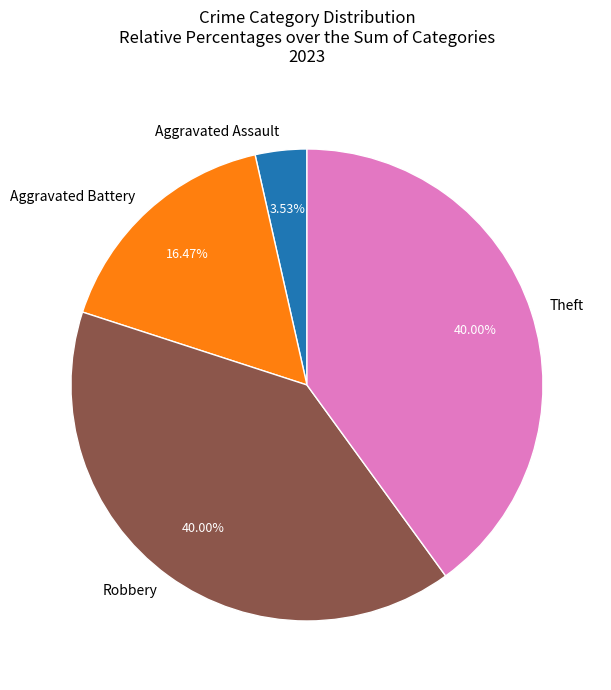

Which category has the smallest portion of the pie?

Aggravated Assault